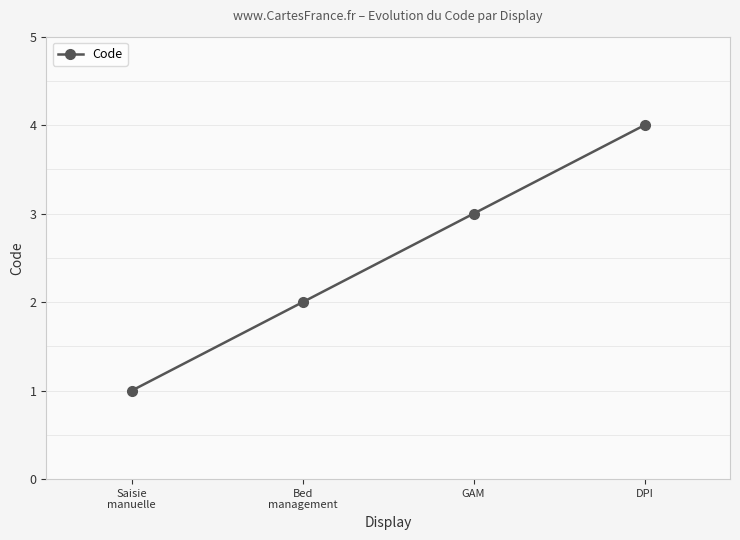

How many series are shown in this chart?

1